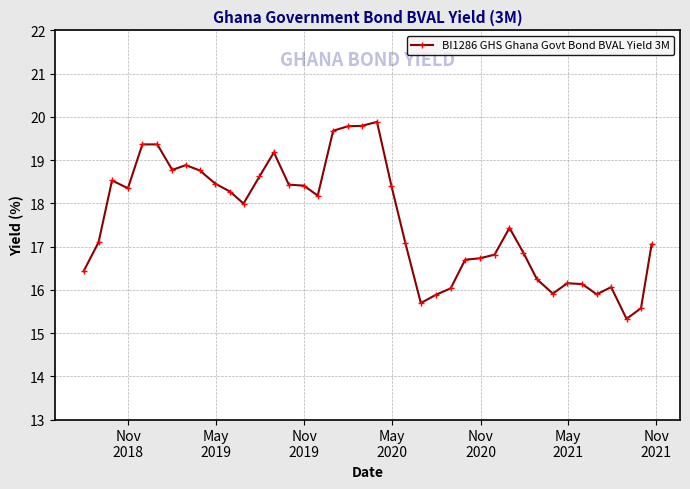

True or false: there are more than 0 points higher than both neighbors.

True